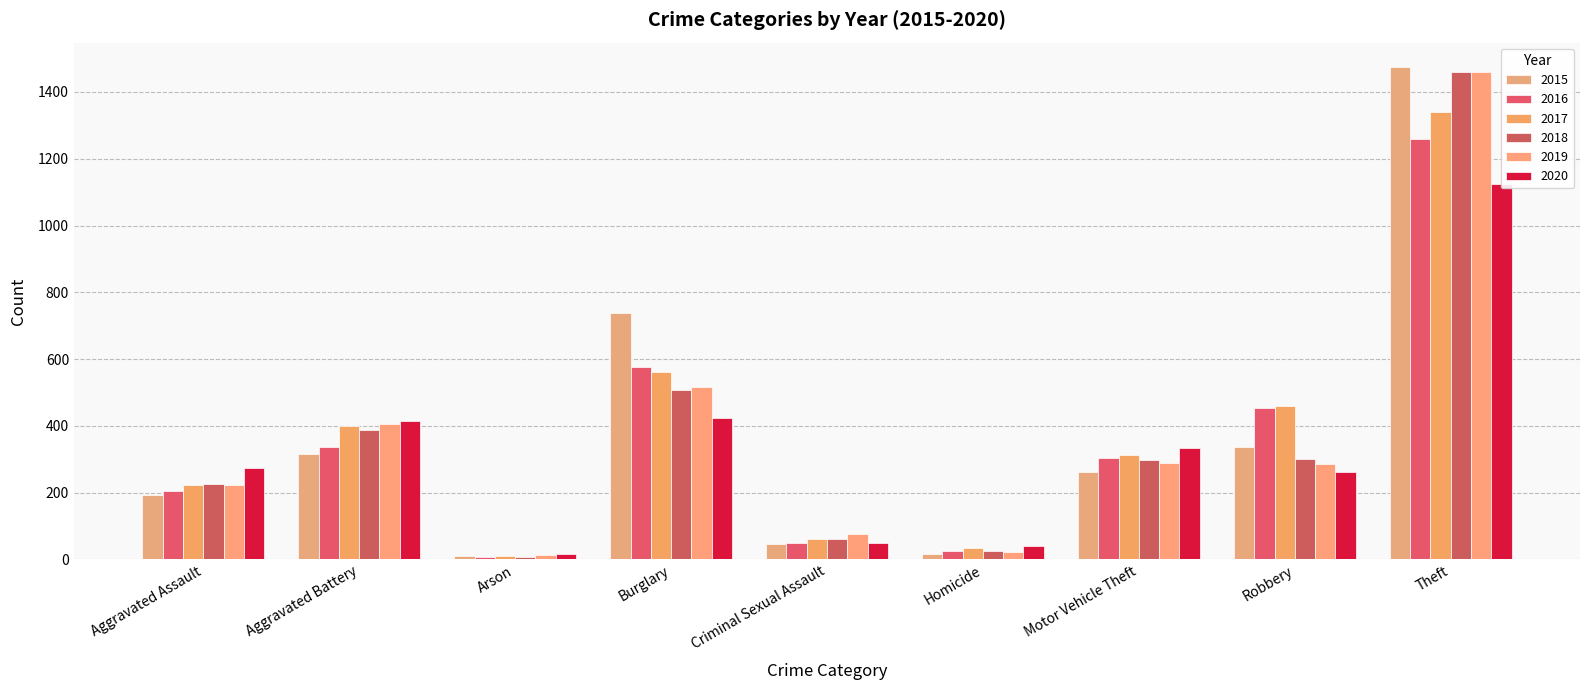

At which label does 2015 first exceed 263?

Aggravated Battery